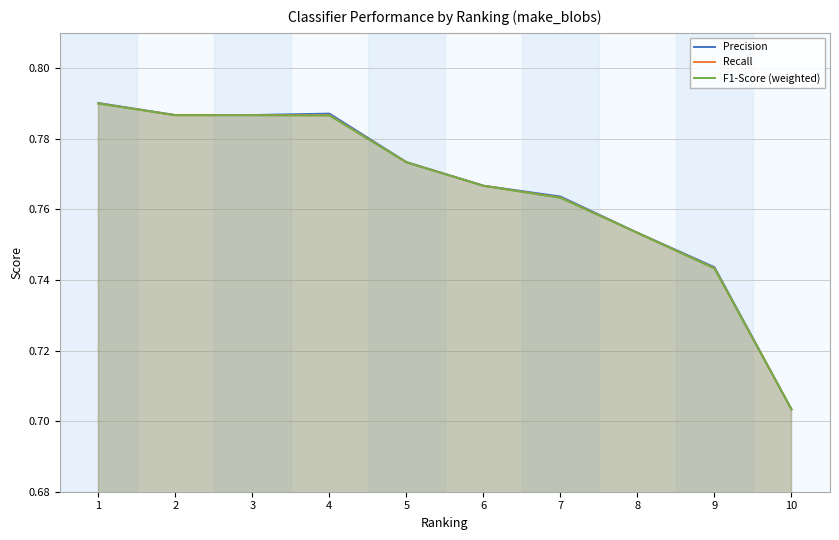

Rank the series at 10 from highest to lowest value.

Precision, Recall, F1-Score (weighted)